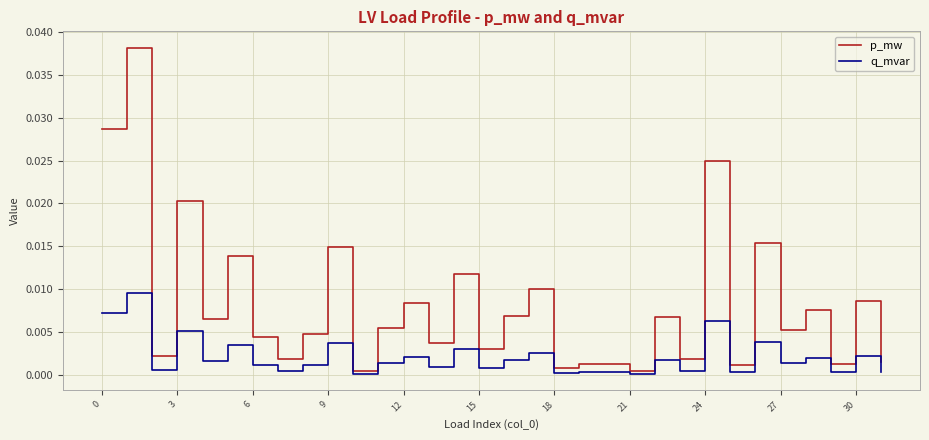

Does the chart display data point markers on the line(s)?

No